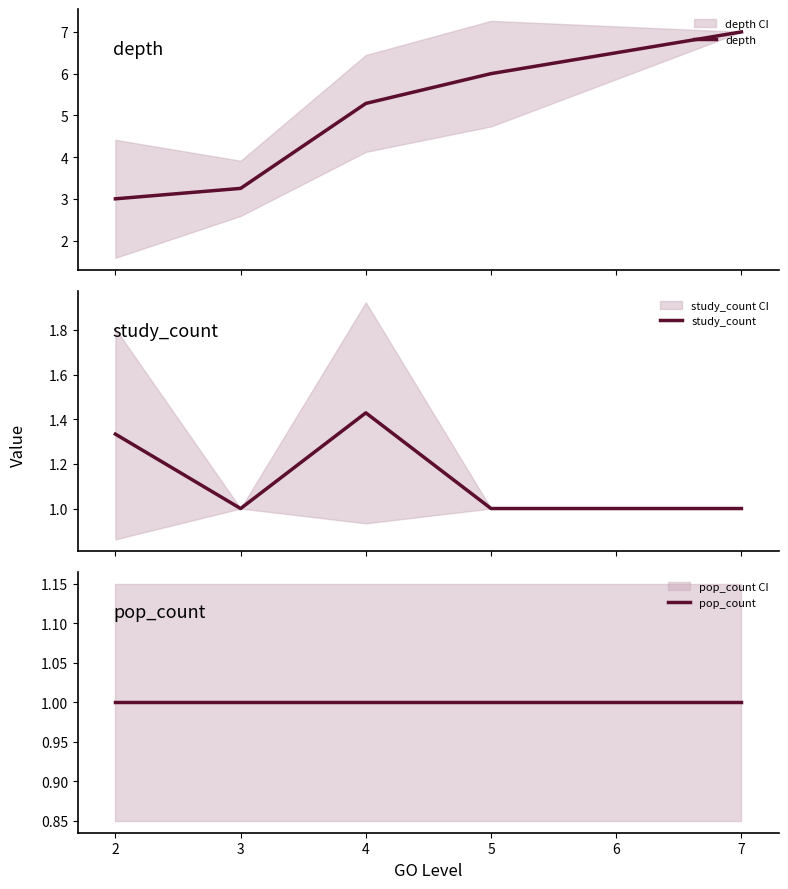

What is the value of the study_count point at the 4th from the left?

1.0